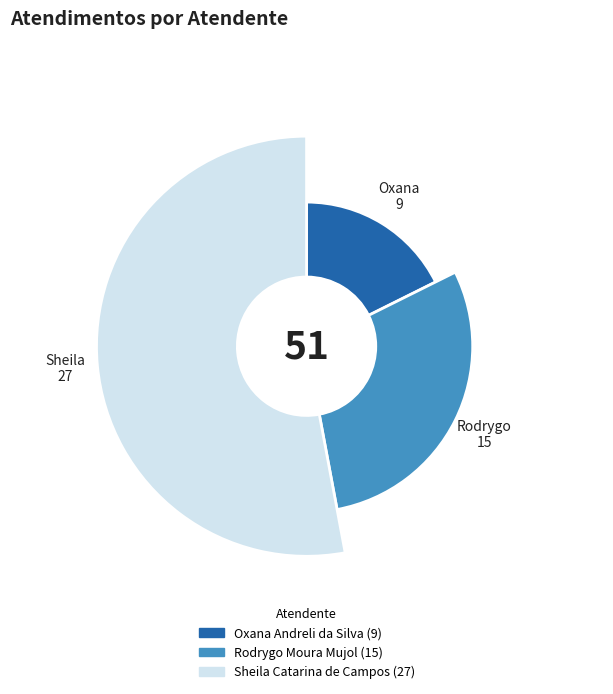

Rank the categories by value from lowest to highest.

Oxana Andreli da Silva, Rodrygo Moura Mujol, Sheila Catarina de Campos